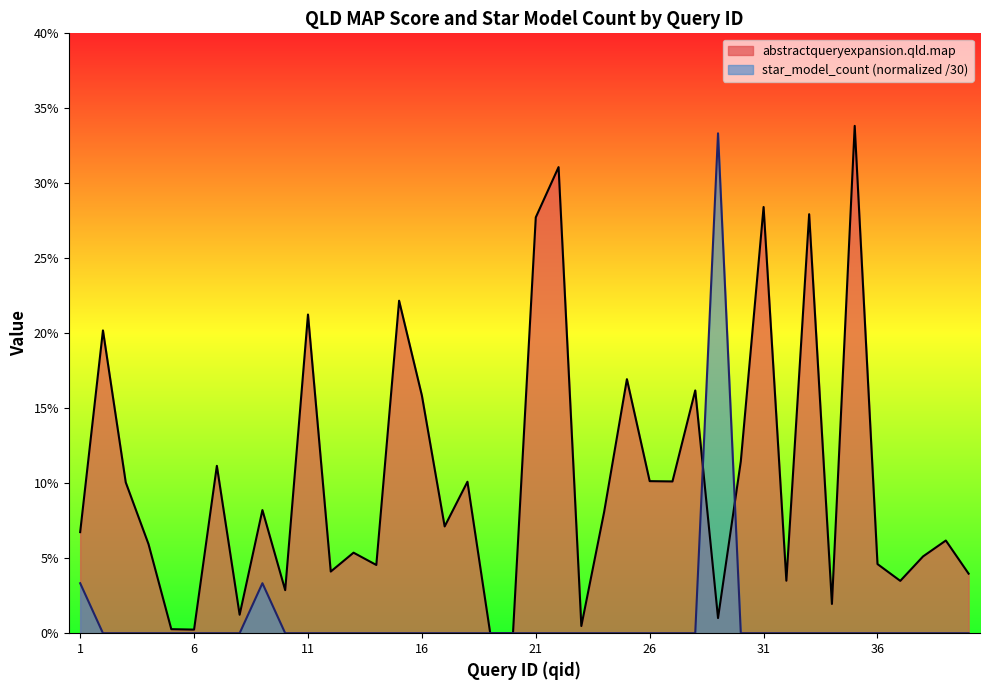

What is the value of the abstractqueryexpansion.qld.map point at the 33rd from the left?

0.3